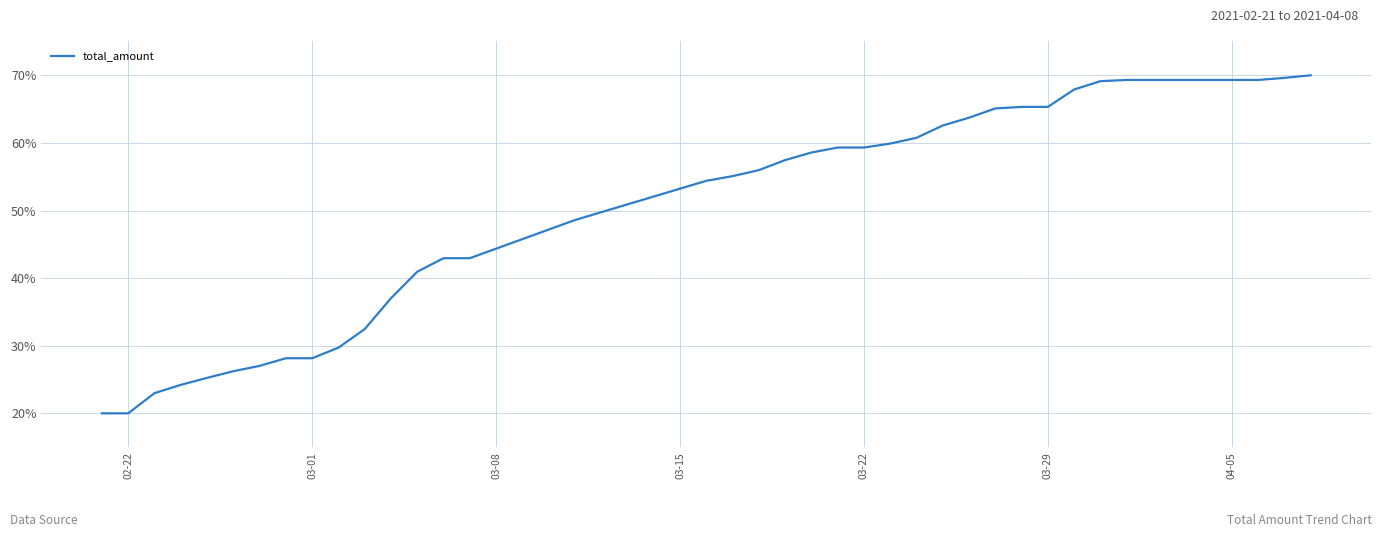

What is the maximum value shown in the chart?

70.0